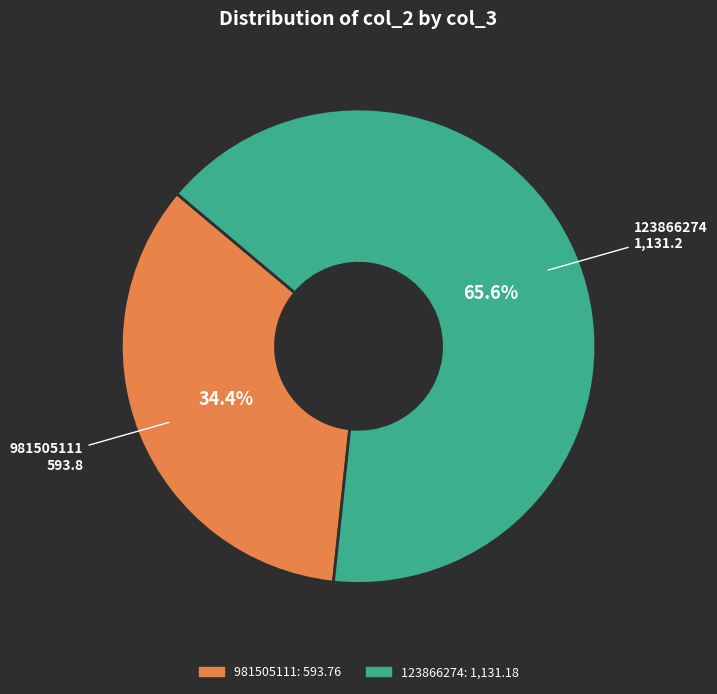

Does 981505111 represent more than half of the total?

No